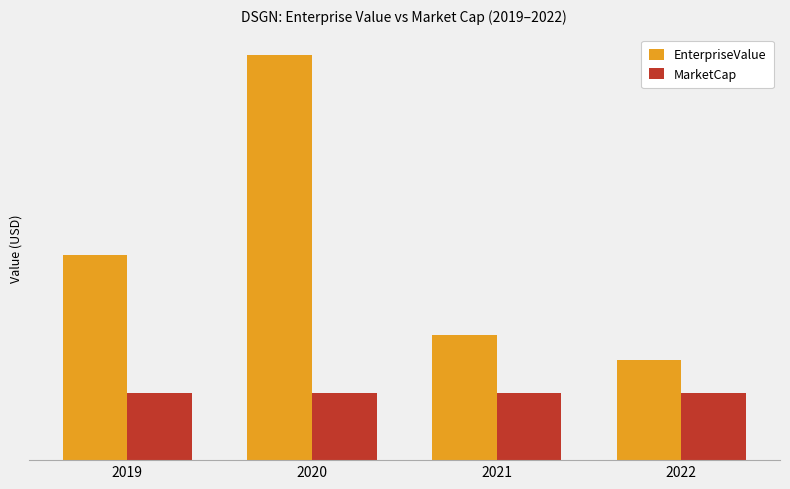

Reading right to left, list all the values displayed in this chart.

EnterpriseValue: 548750124.4	688558791.4	2230501689.8	1128857437.0
MarketCap: 370359872.0	370359872.0	370359872.0	370359872.0